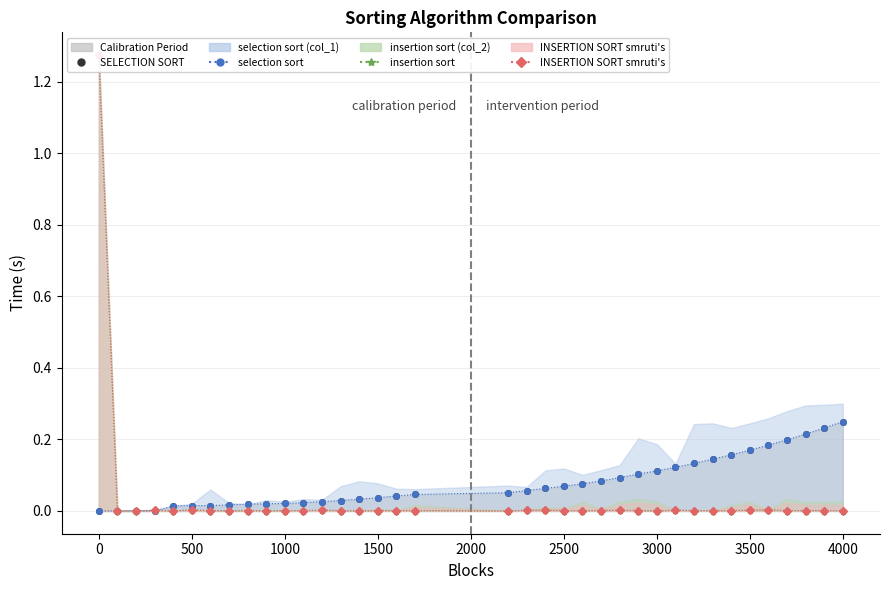

Reading right to left, transcribe all the data shown in this chart.

SELECTION SORT: 0.2	0.2	0.2	0.2	0.2	0.2	0.2	0.1	0.1	0.1	0.1	0.1	0.1	0.1	0.1	0.1	0.1	0.1	0.1	0.0	0.0	0.0	0.0	0.0	0.0	0.0	0.0	0.0	0.0	0.0	0.0	0.0	0.0	0.0	0.0	0.0	0.0
selection sort: 0.2	0.2	0.2	0.2	0.2	0.2	0.2	0.1	0.1	0.1	0.1	0.1	0.1	0.1	0.1	0.1	0.1	0.1	0.1	0.0	0.0	0.0	0.0	0.0	0.0	0.0	0.0	0.0	0.0	0.0	0.0	0.0	0.0	0.0	0.0	0.0	0.0
insertion sort: 0.0	0.0	0.0	0.0	0.0	0.0	0.0	0.0	0.0	0.0	0.0	0.0	0.0	0.0	0.0	0.0	0.0	0.0	0.0	0.0	0.0	0.0	0.0	0.0	0.0	0.0	0.0	0.0	0.0	0.0	0.0	0.0	0.0	0.0	0.0	0.0	1.3
INSERTION SORT smruti's: 0.0	0.0	0.0	0.0	0.0	0.0	0.0	0.0	0.0	0.0	0.0	0.0	0.0	0.0	0.0	0.0	0.0	0.0	0.0	0.0	0.0	0.0	0.0	0.0	0.0	0.0	0.0	0.0	0.0	0.0	0.0	0.0	0.0	0.0	0.0	0.0	1.3